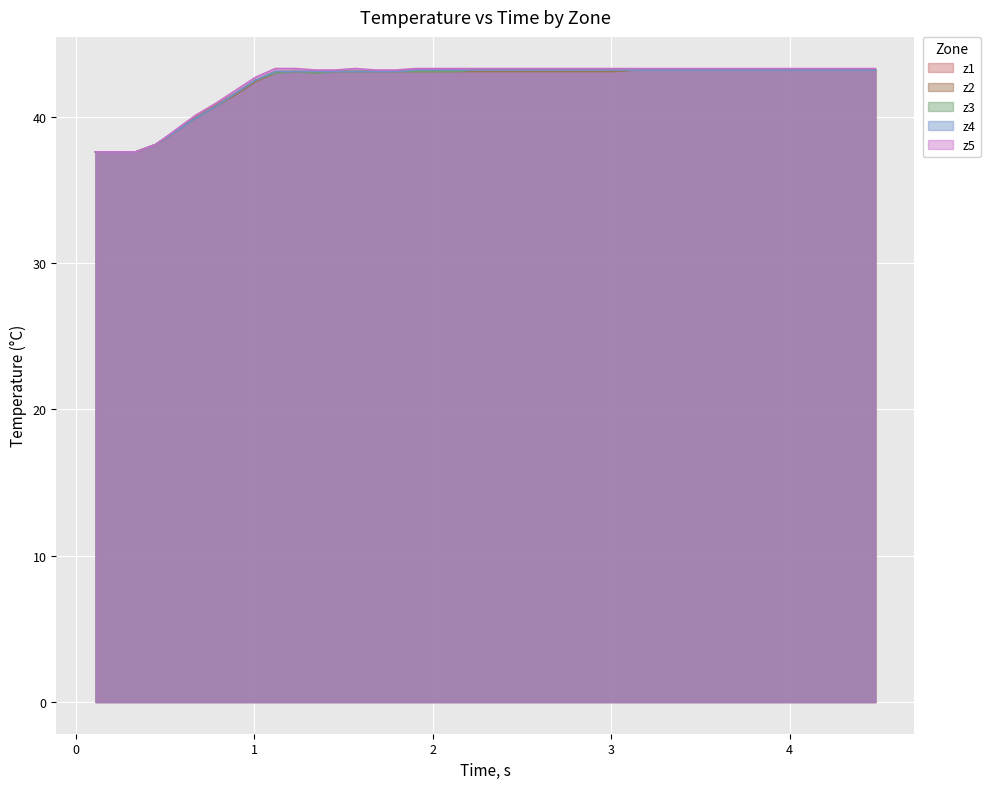

What is the maximum value for z3?

43.2